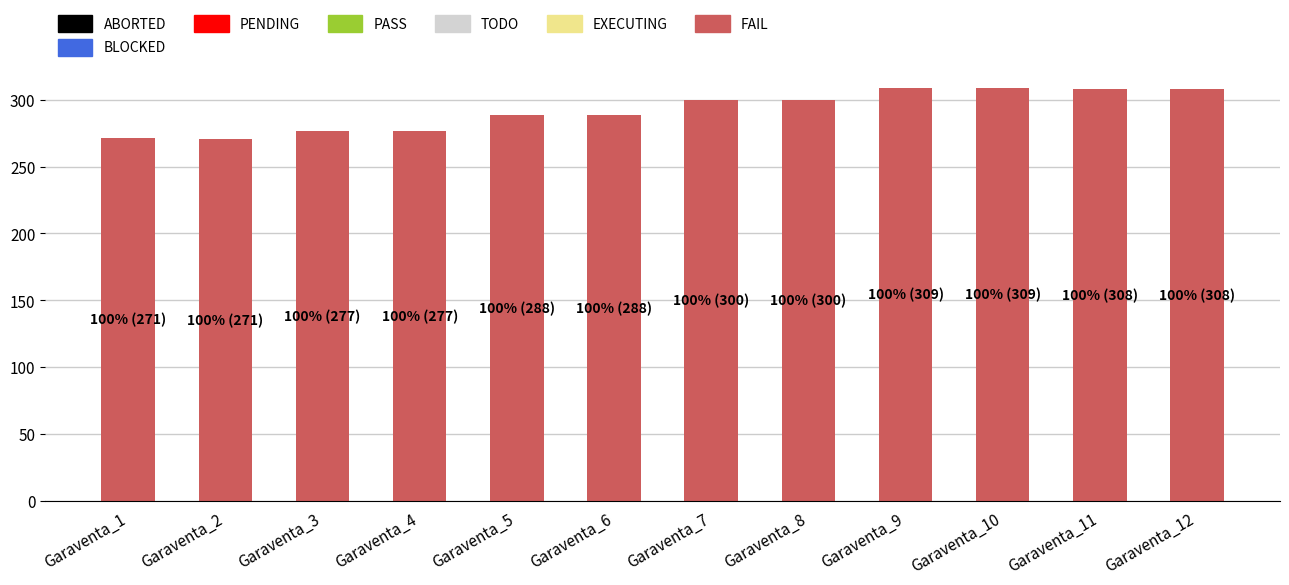

What is the minimum value shown in the chart?

270.9